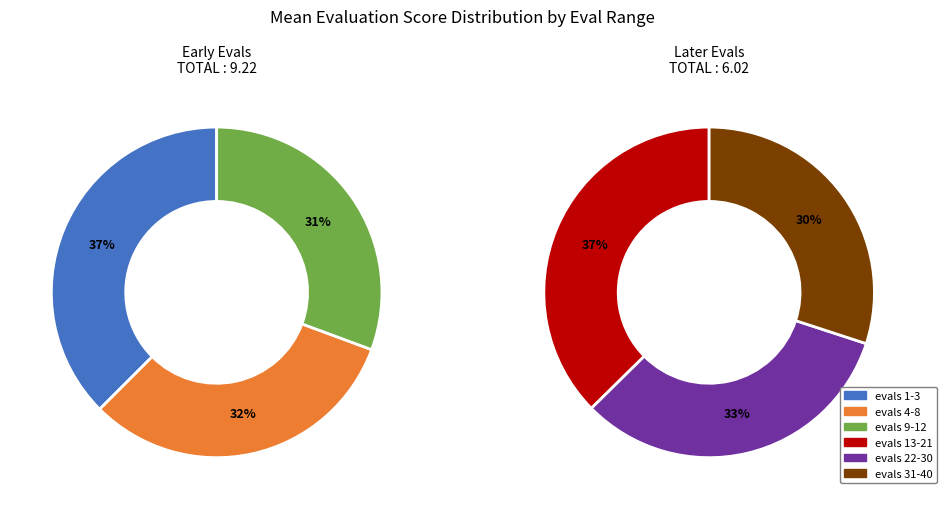

How many slices are in this pie chart?

6